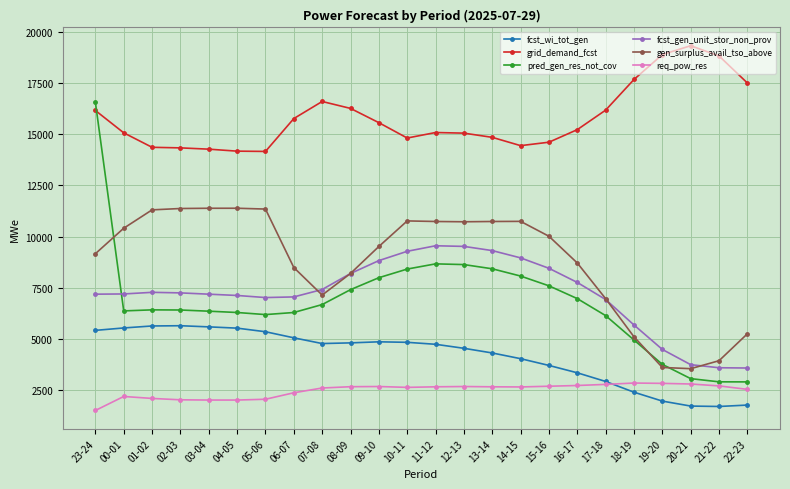

True or false: fcst_wi_tot_gen has more than 1 interior local peaks.

True